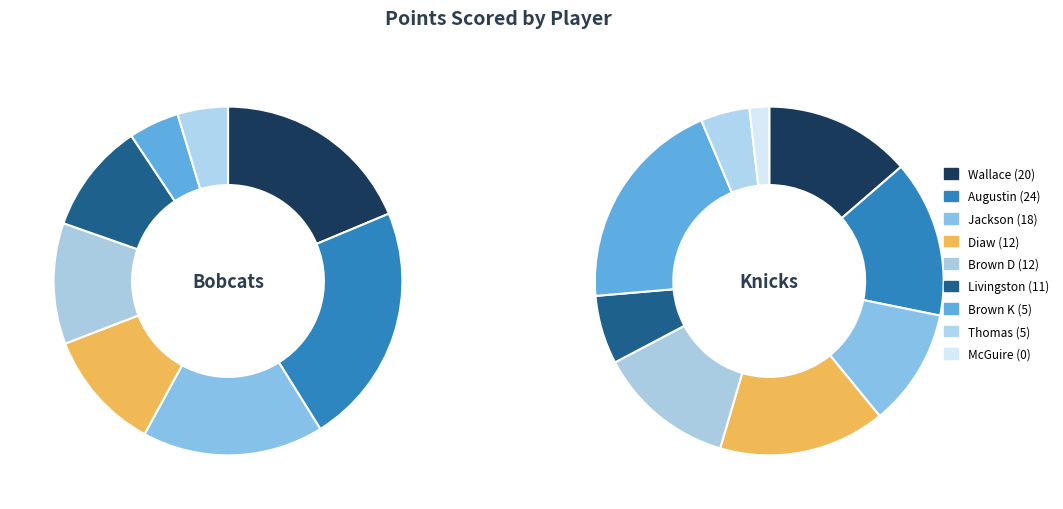

Is the sum of 7 and 2 greater than half?

No